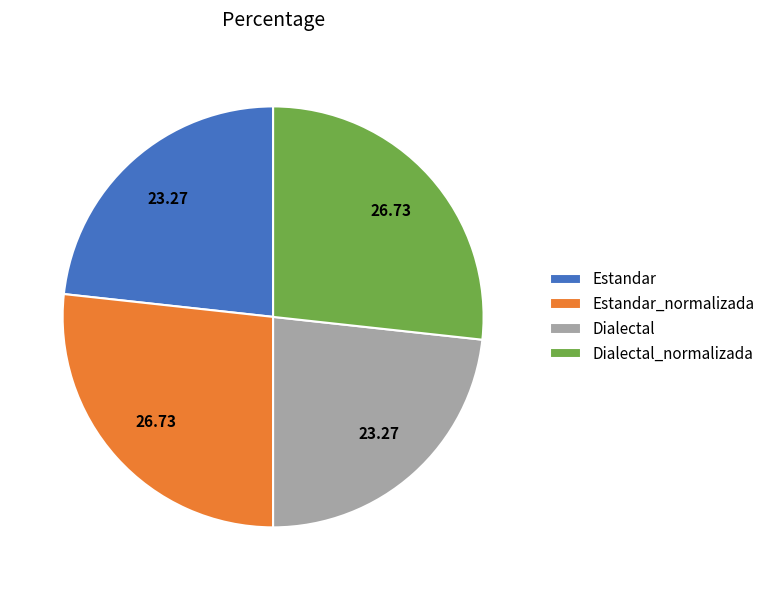

Does any single category account for the majority?

No